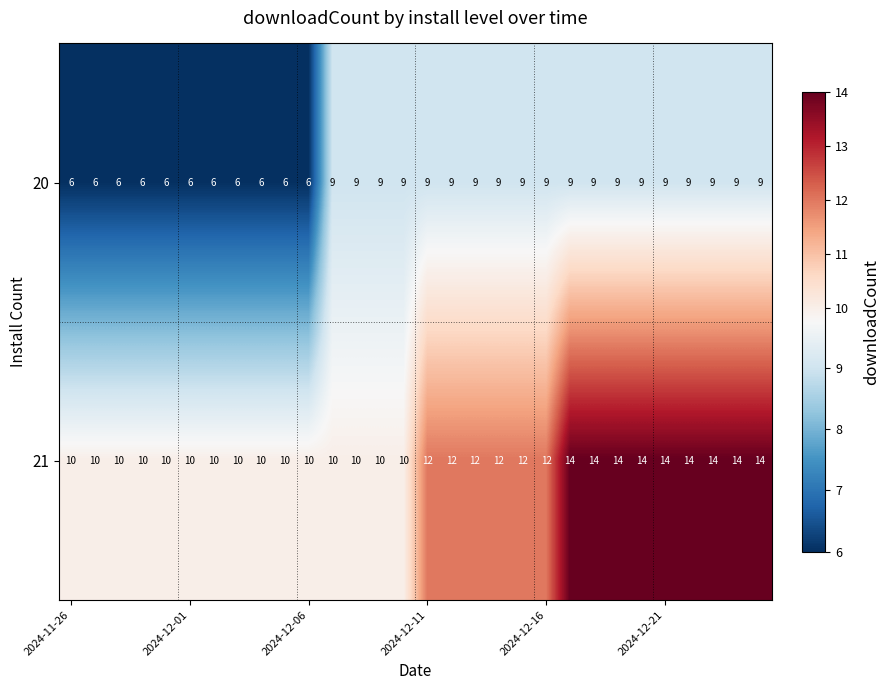

What is the minimum value shown in the chart?

6